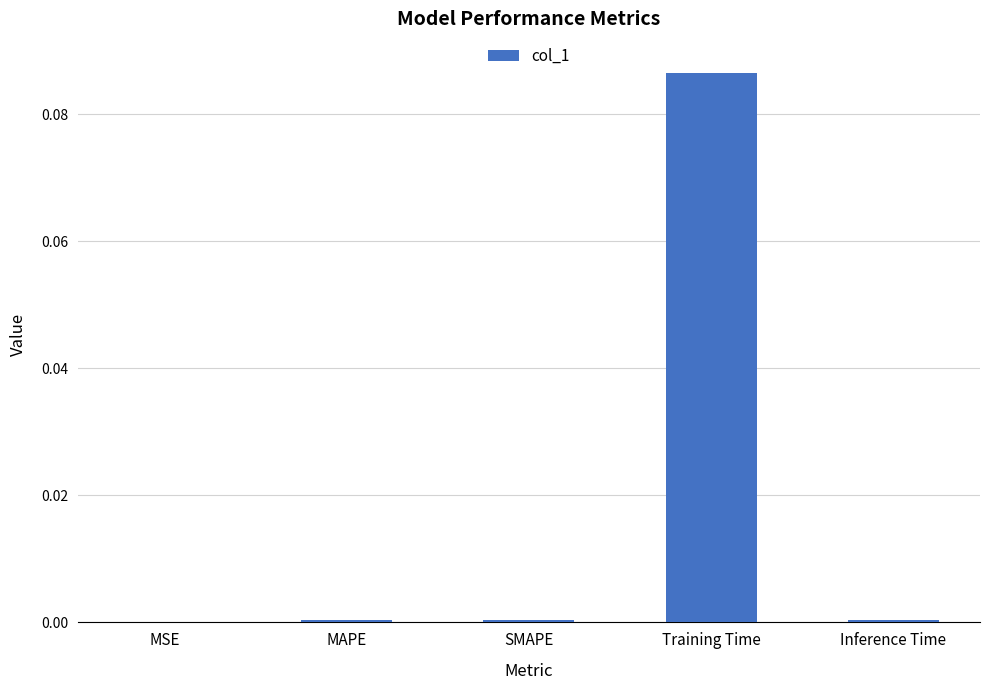

Does the chart contain stacked bars?

No